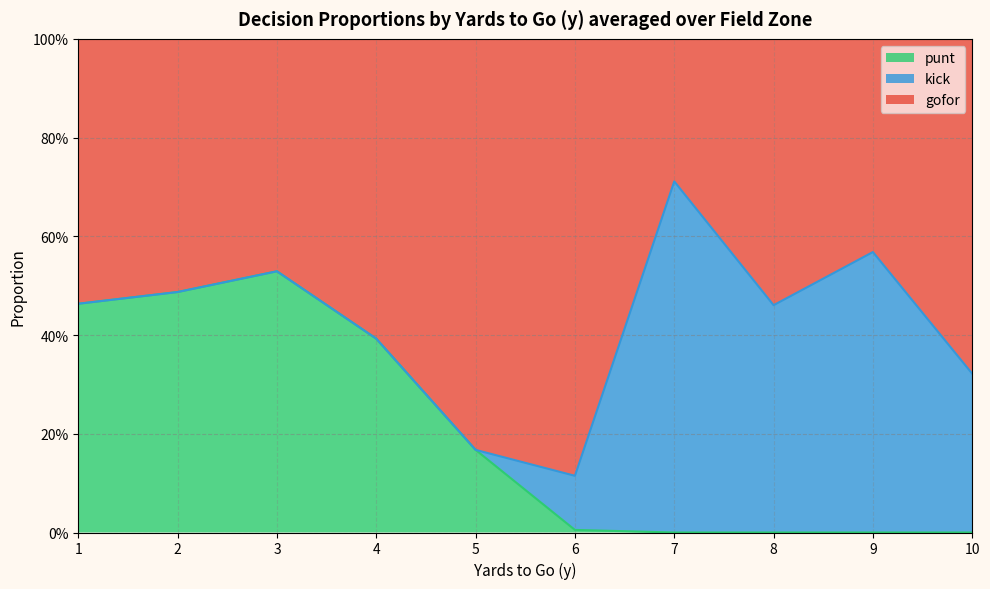

What are all the series names shown in the legend?

punt, kick, gofor